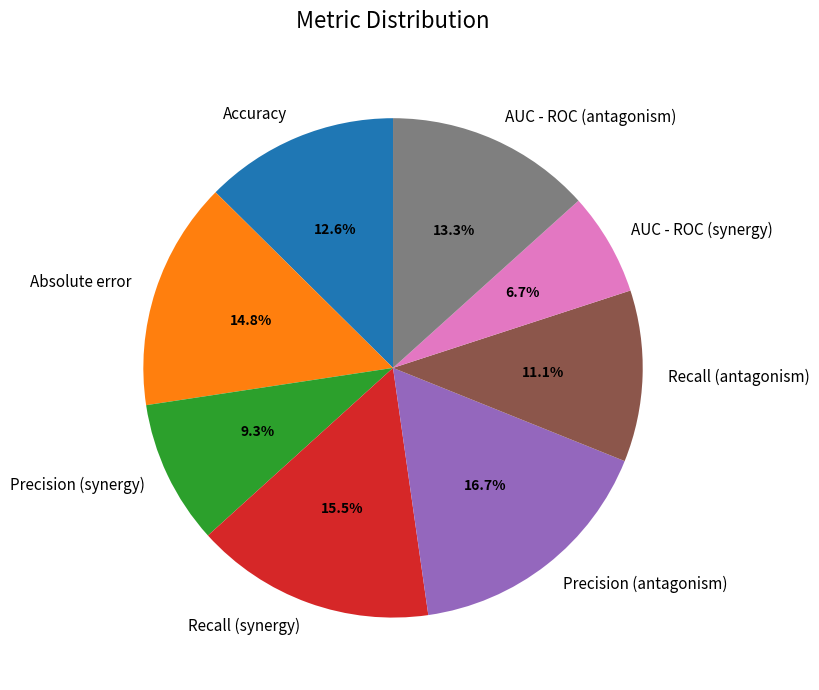

Which slice is the largest?

Precision (antagonism)